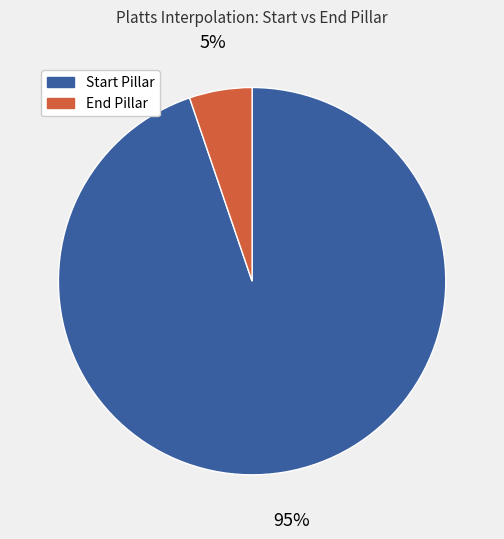

To the nearest percent, what percentage of the pie is Start Pillar?

95%